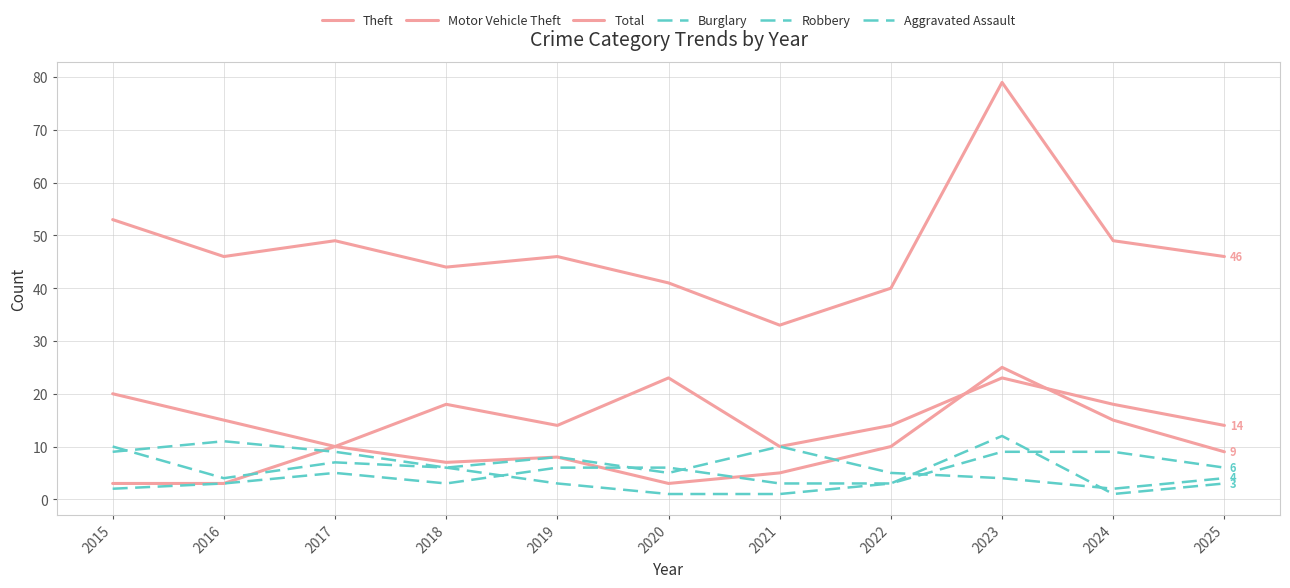

What is the lowest value of the Motor Vehicle Theft series?

3